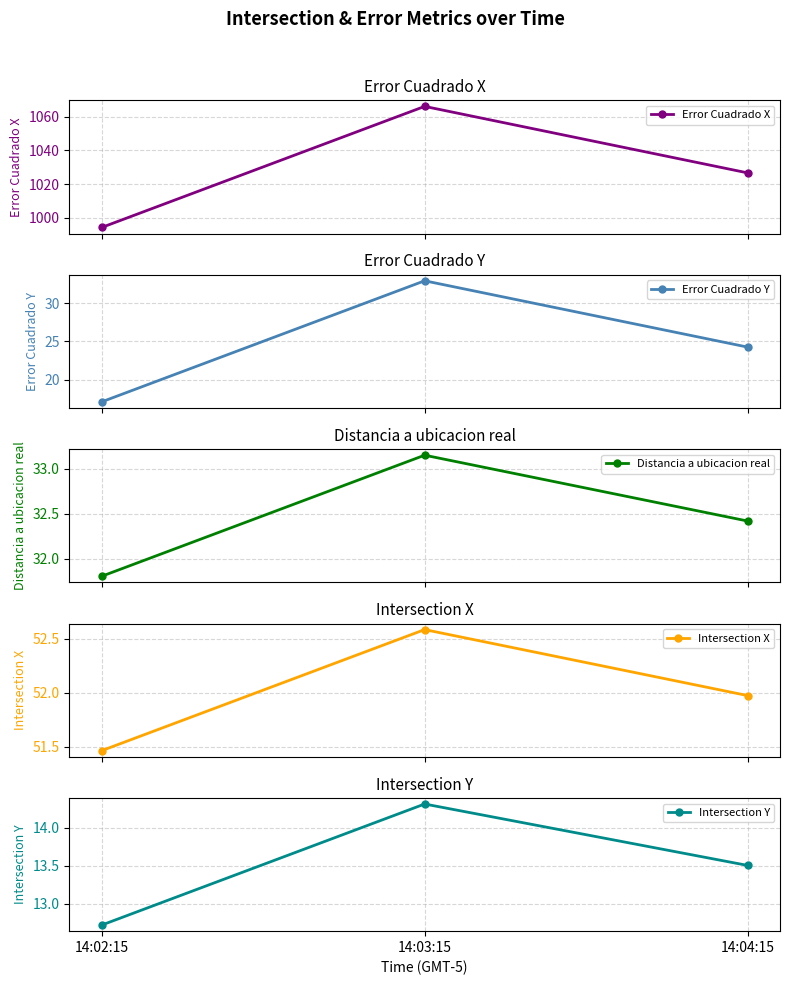

Does the chart have visible grid lines?

Yes